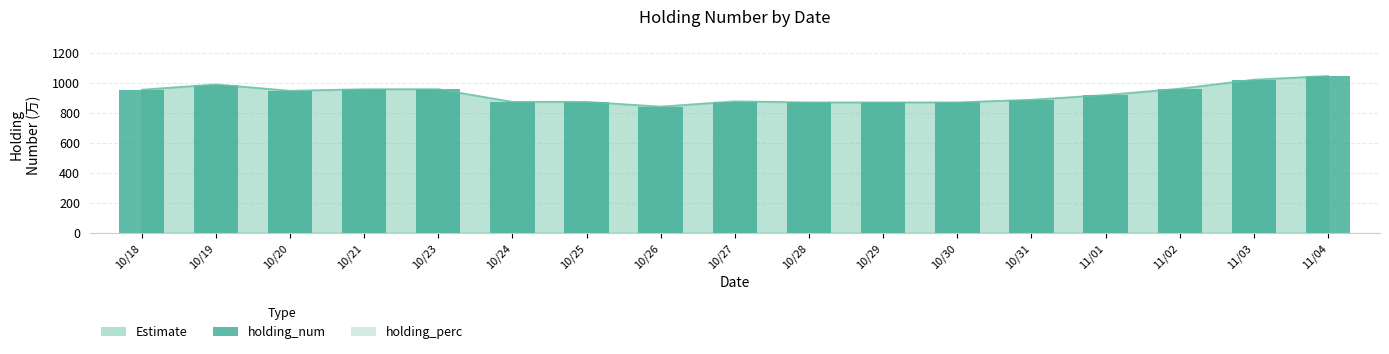

Which has a higher value, 10/30 or 11/03?

11/03